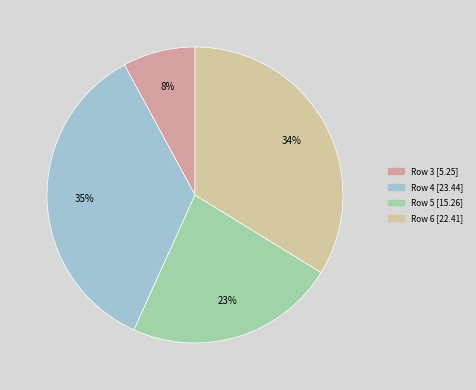

Which has a higher value, Row 3 or Row 4?

Row 4